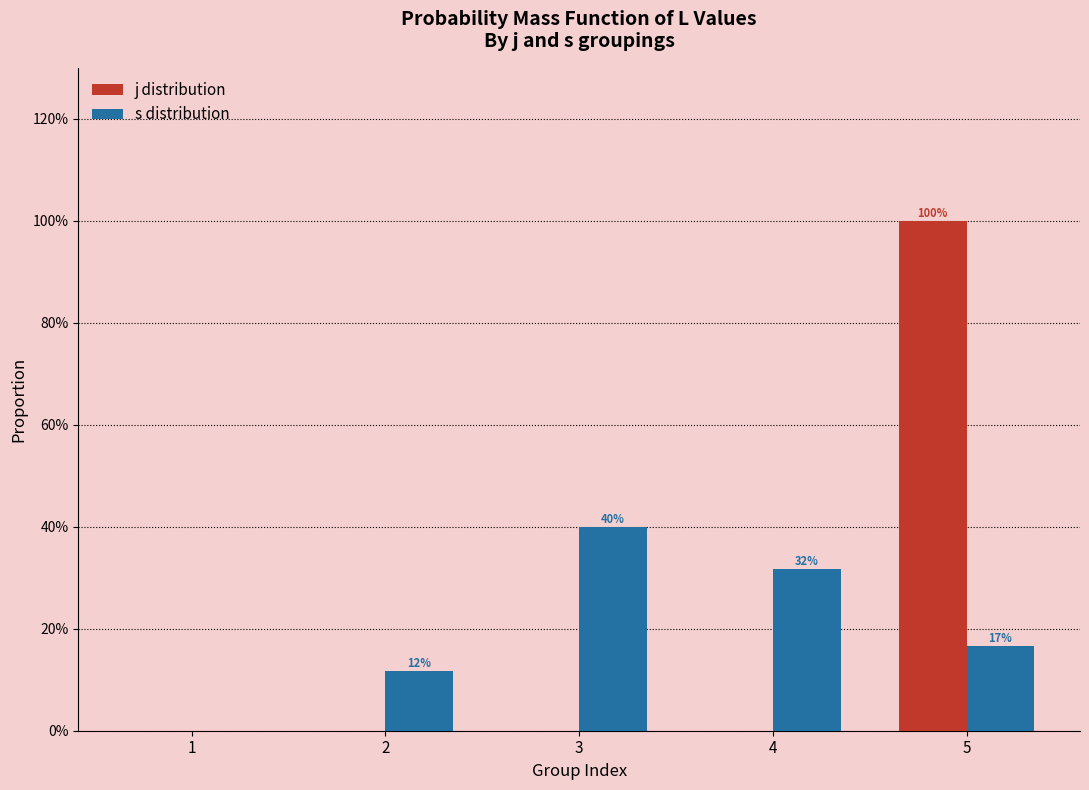

What are all the series names shown in the legend?

j distribution, s distribution